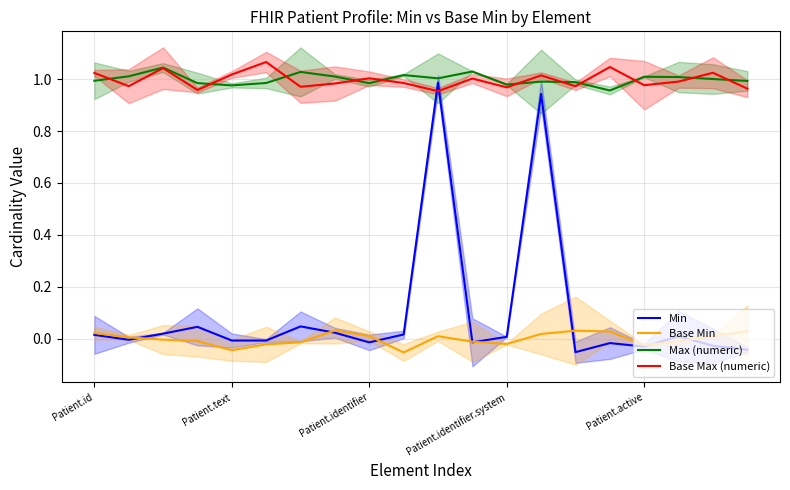

After their last crossing, which series has the higher values: Base Max (numeric) or Min?

Base Max (numeric)